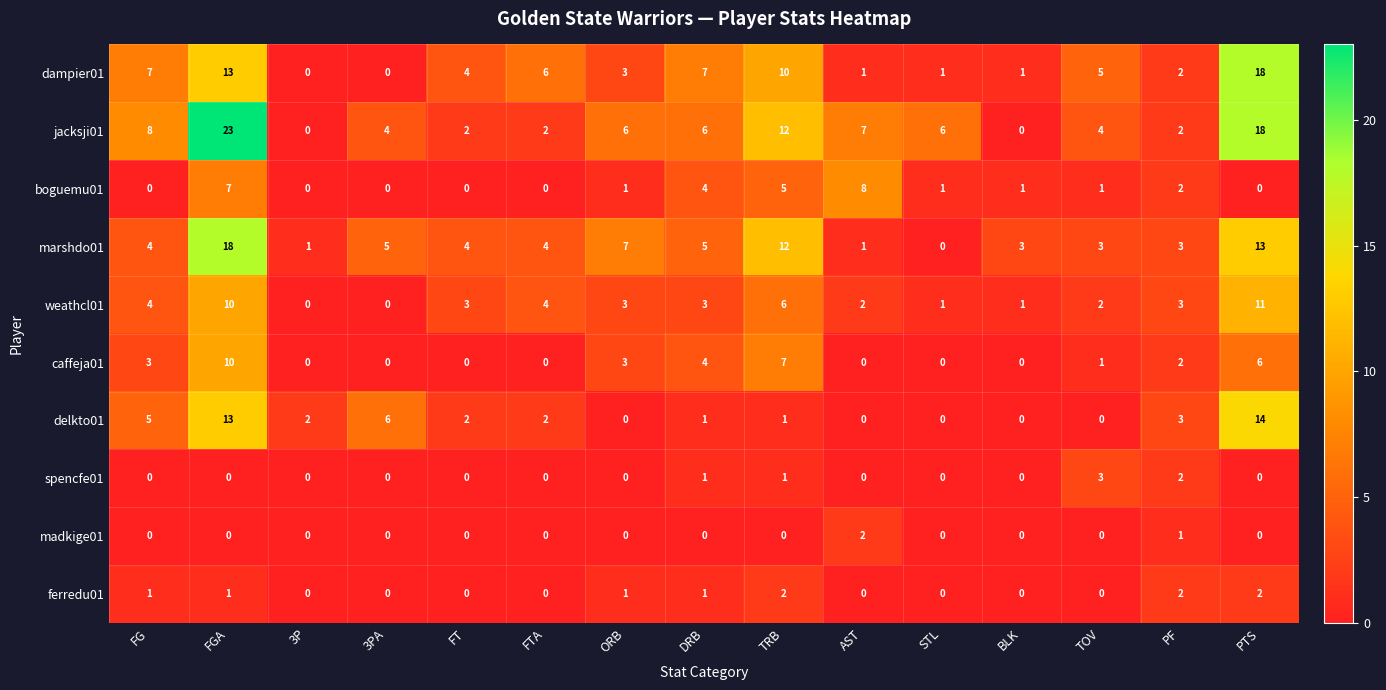

What is the difference between the highest and lowest values at PF?

2